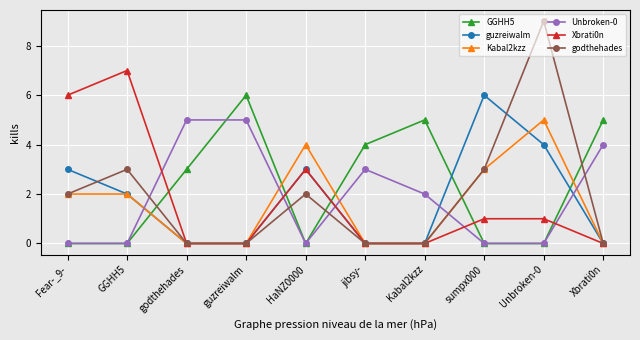

Reading left to right, extract all data points from this chart.

GGHH5: 0	0	3	6	0	4	5	0	0	5
guzreiwalm: 3	2	0	0	3	0	0	6	4	0
Kabal2kzz: 2	2	0	0	4	0	0	3	5	0
Unbroken-0: 0	0	5	5	0	3	2	0	0	4
Xbrati0n: 6	7	0	0	3	0	0	1	1	0
godthehades: 2	3	0	0	2	0	0	3	9	0